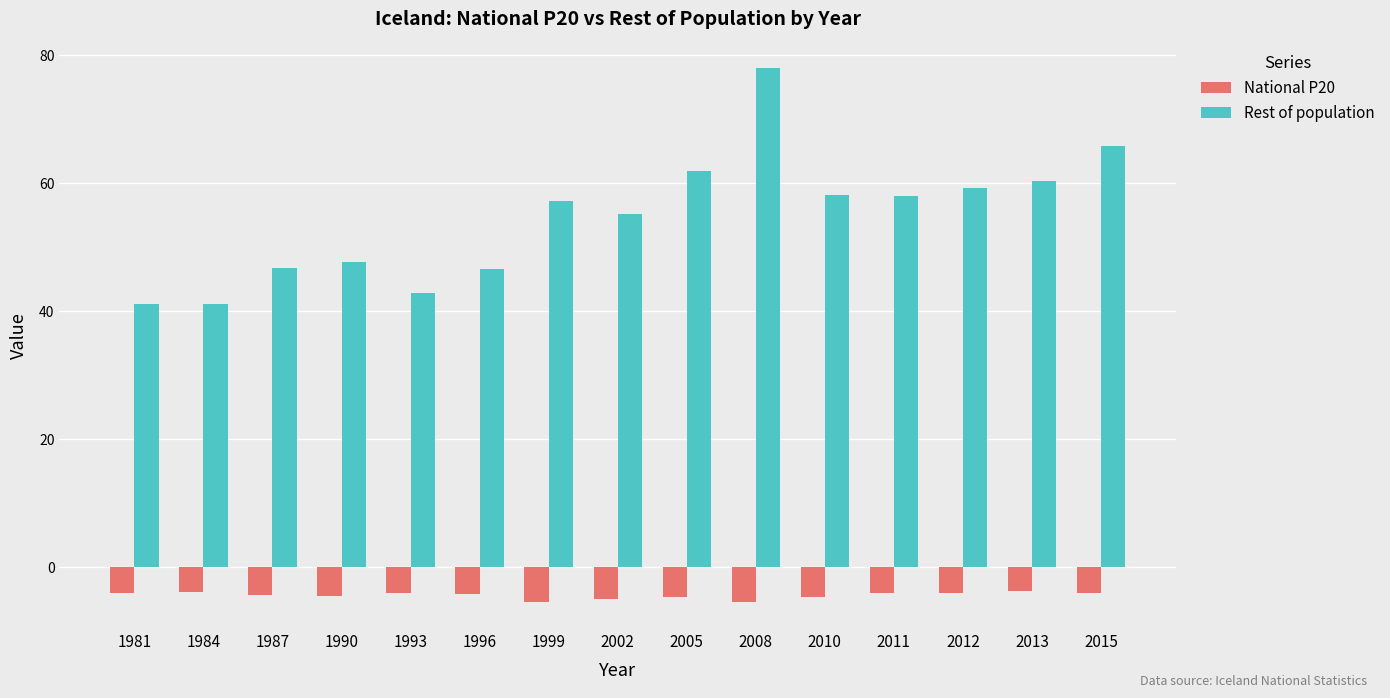

True or false: National P20 has a value of -4.0 at 1981.

True